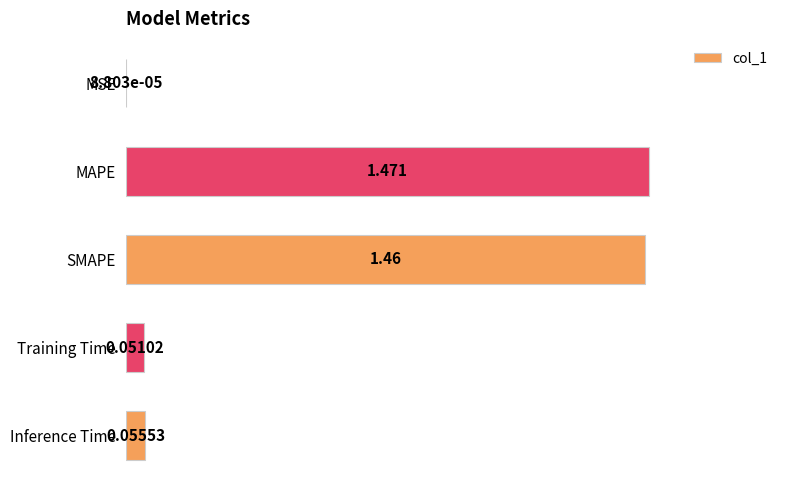

Between MAPE and SMAPE, which is larger?

MAPE